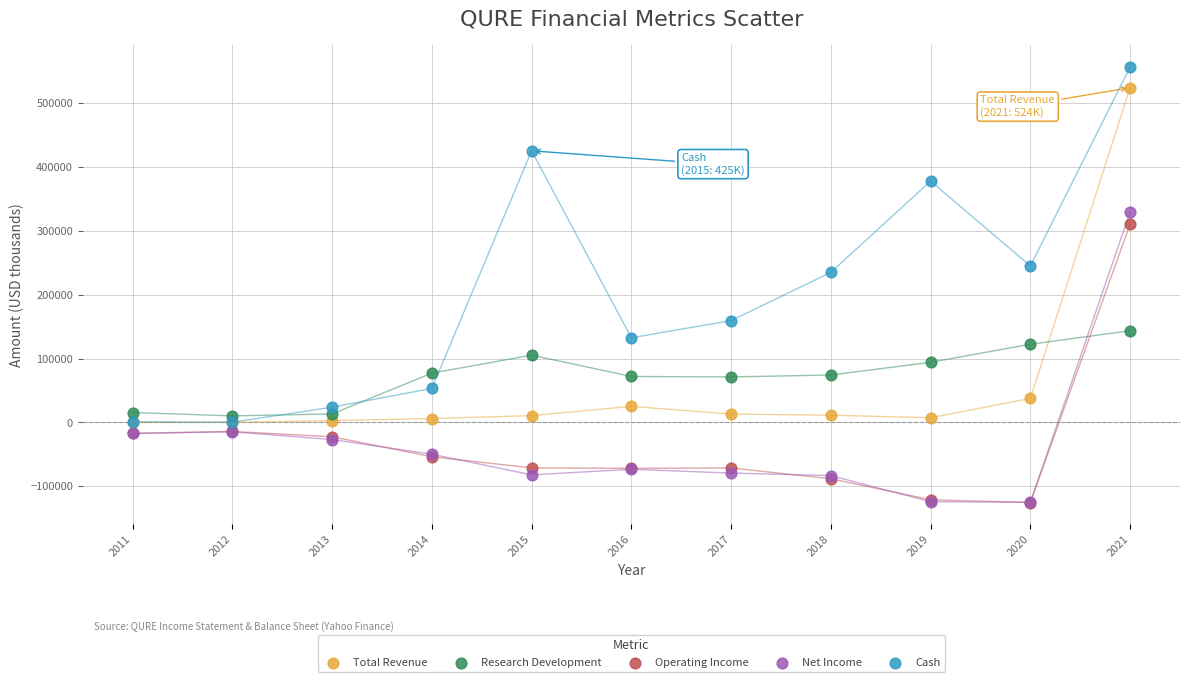

Across all series, what Y value is closest to 215450?

234900